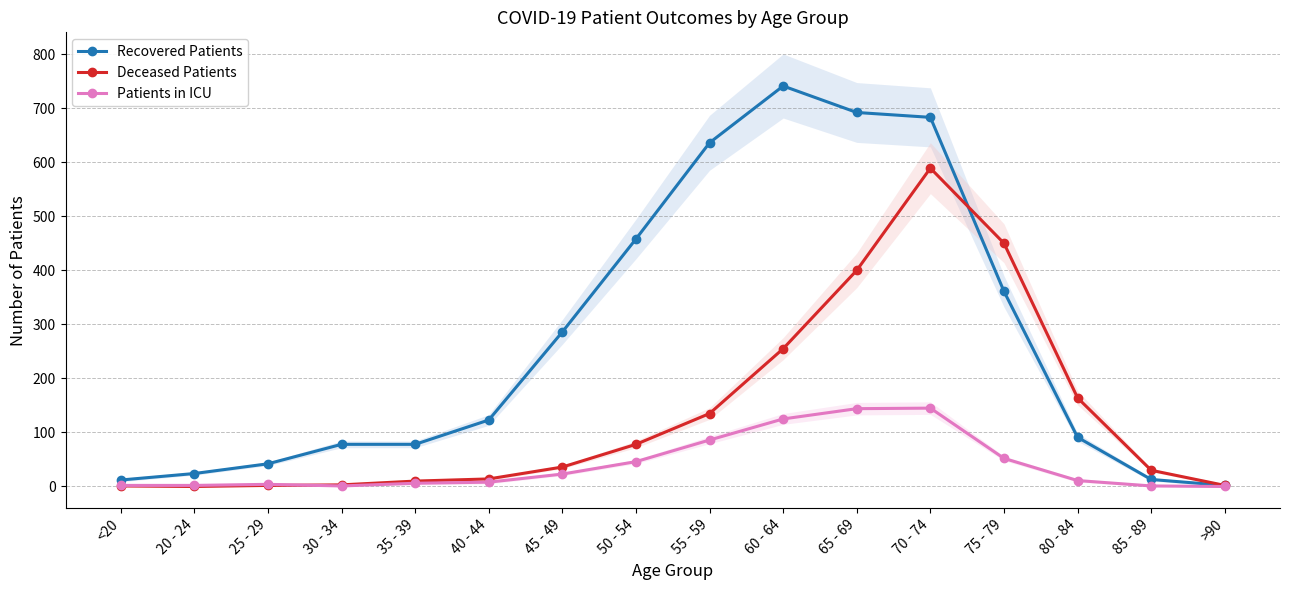

How many data points in Patients in ICU are above 11?

7